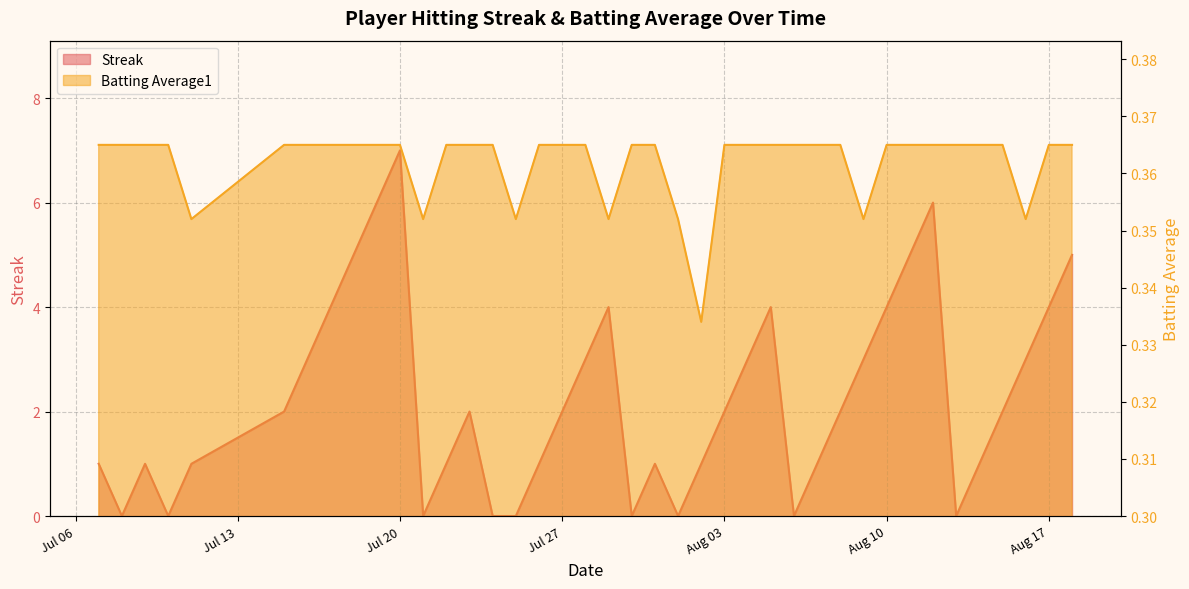

What is the value of the Batting Average1 point at the 2nd from the left?

0.4